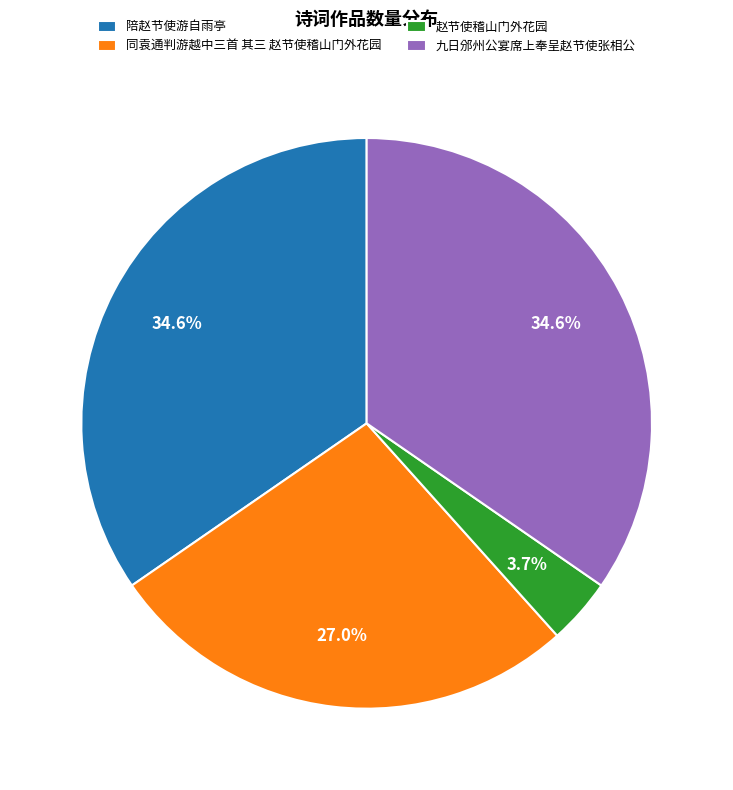

Which category has the smallest portion of the pie?

赵节使稽山门外花园